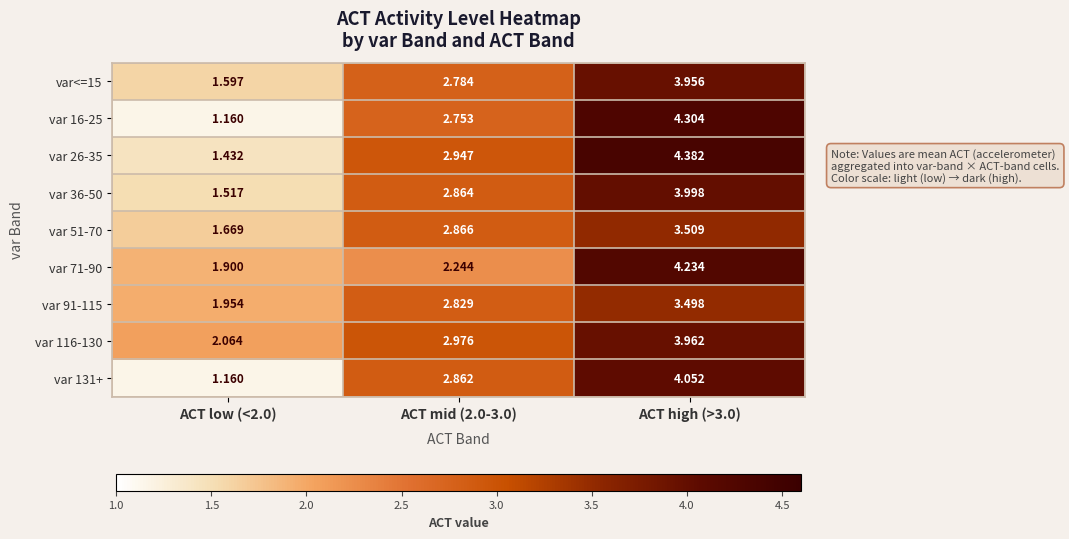

Which series changed the most between ACT low (<2.0) and ACT mid (2.0-3.0)?

var 131+